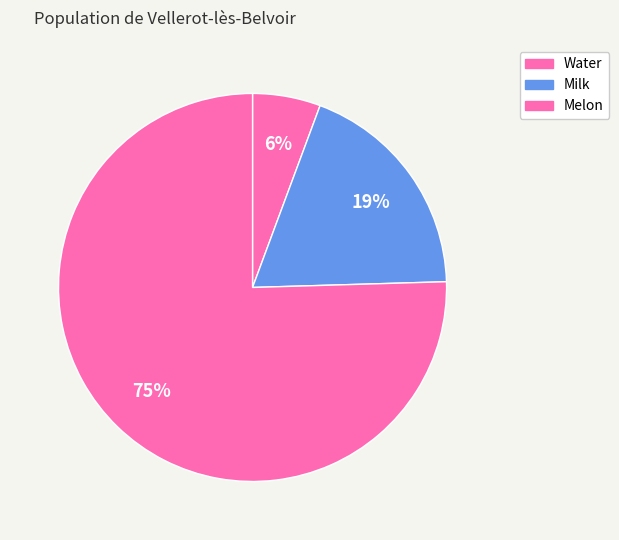

Which category has the smallest portion of the pie?

Water